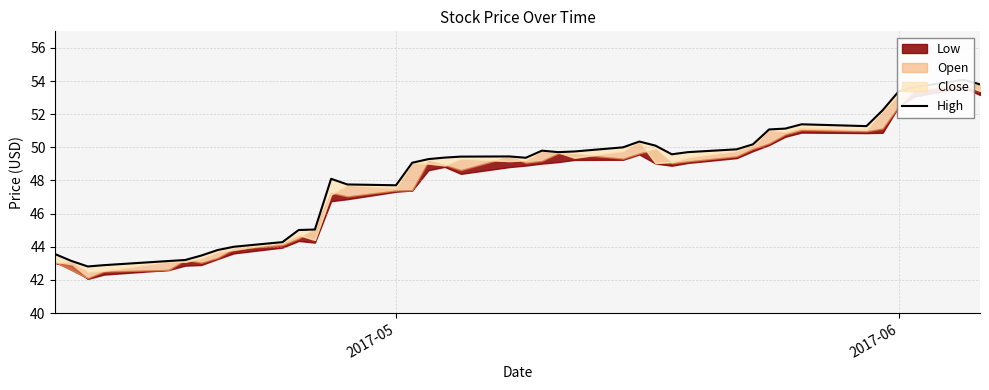

What is the sum of all values?

1935.0